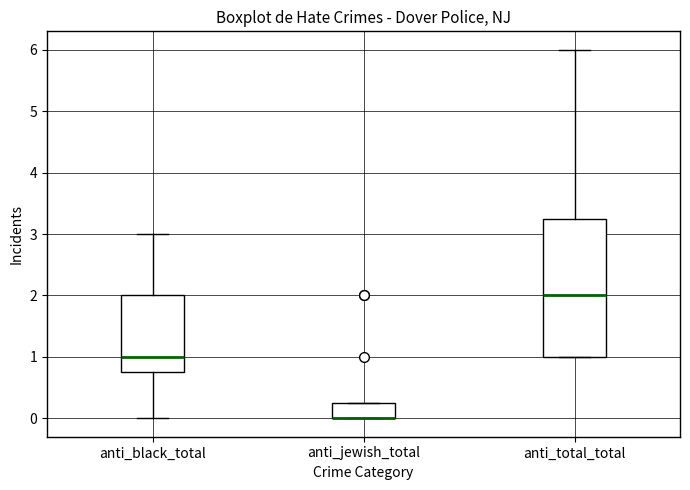

Reading left to right, read every box against the y-axis: the position of its median line, the range the box covers, and the ends of its whiskers. The values are not printed on the chart, so give them approximately, as read against the axis.

anti_black_total: median 1.0, box 0.8 to 2.0, whiskers 0.0 to 3.0
anti_jewish_total: median 0.0 (drawn on the box's lower edge), box 0.0 to 0.3, whiskers 0.0 to 0.3
anti_total_total: median 2.0, box 1.0 to 3.3, whiskers 1.0 to 6.0